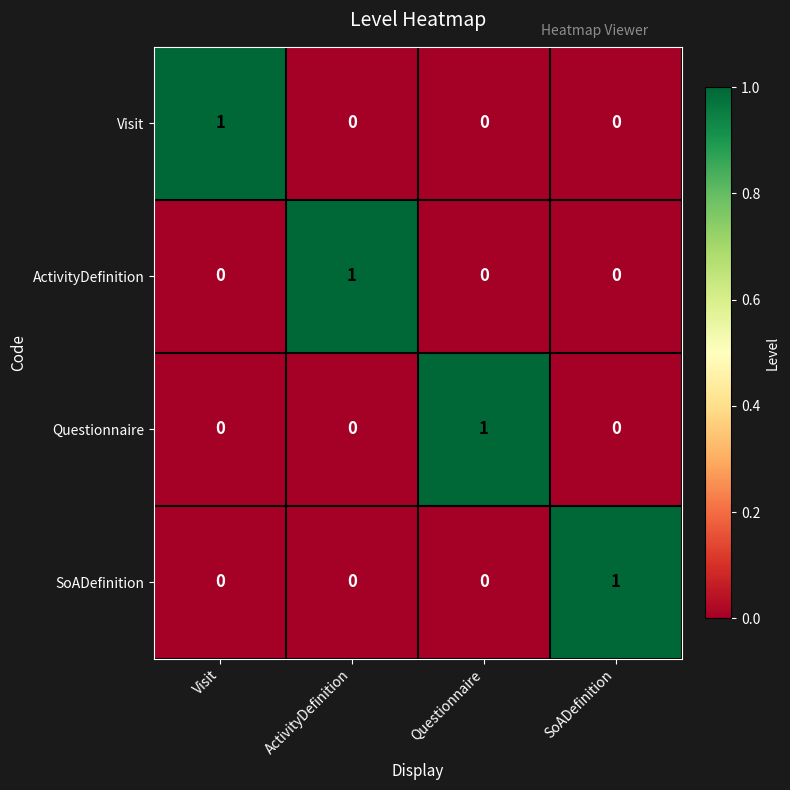

The value of SoADefinition at Questionnaire is 0. True or false?

True